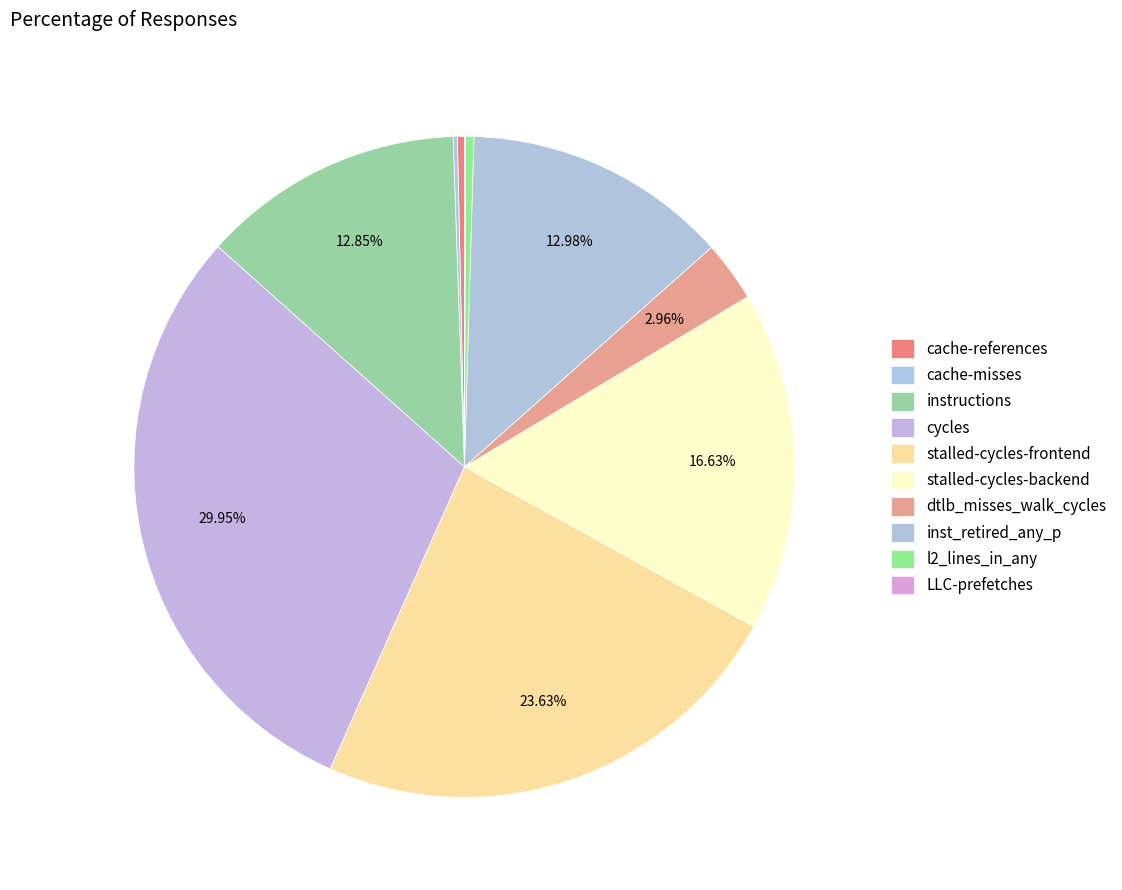

What is the smallest slice in the pie chart?

LLC-prefetches